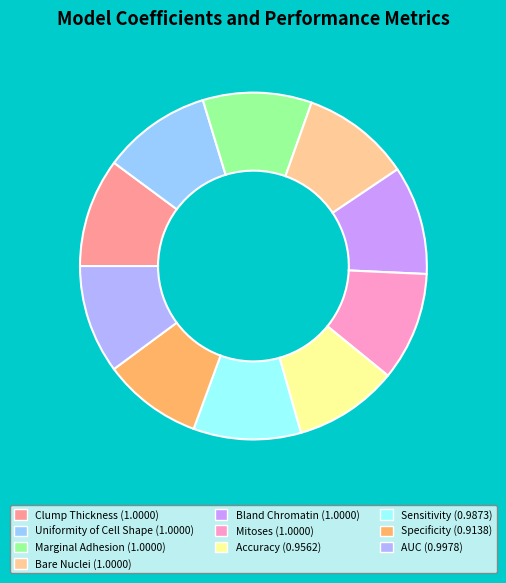

What is the ratio of the value at Uniformity of Cell Shape to the value at Bland Chromatin?

1.0